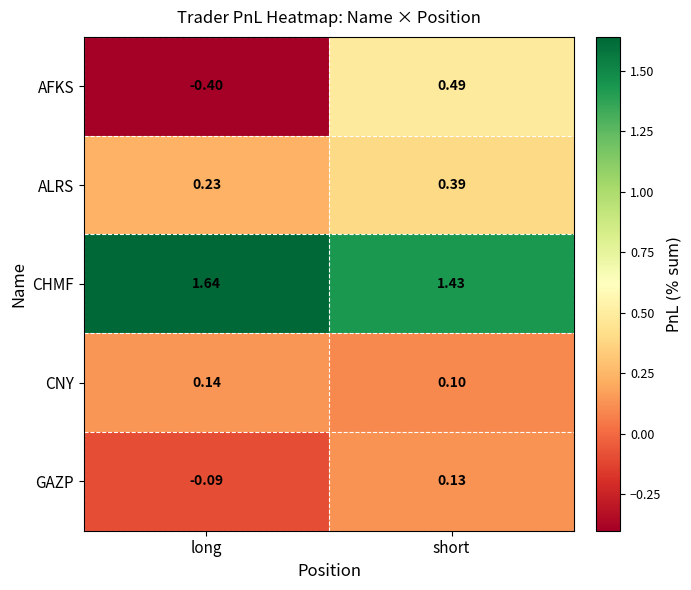

Which series changed the most between long and short?

AFKS